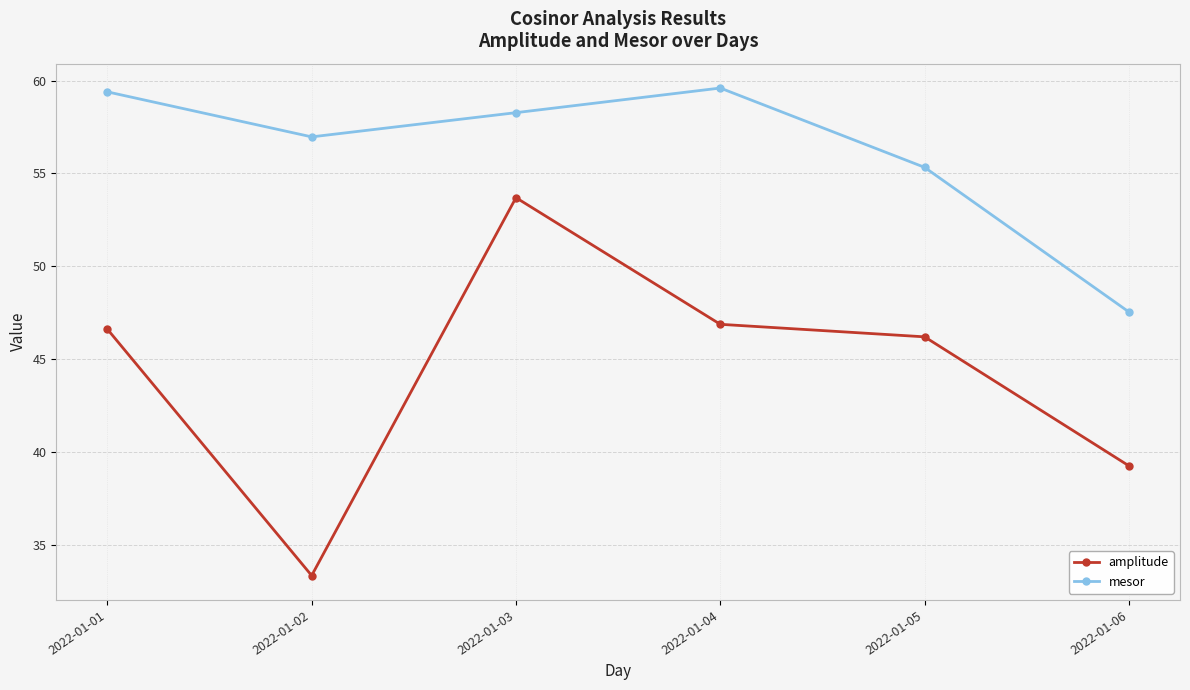

How many data points does each series have?

6